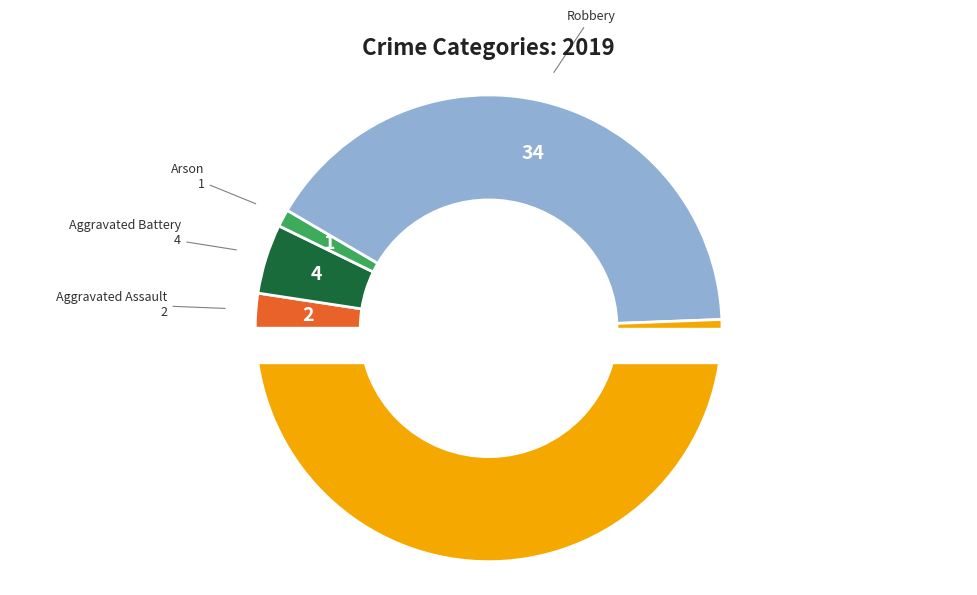

To the nearest percent, what is the combined percentage of Homicide and Aggravated Assault?

2%